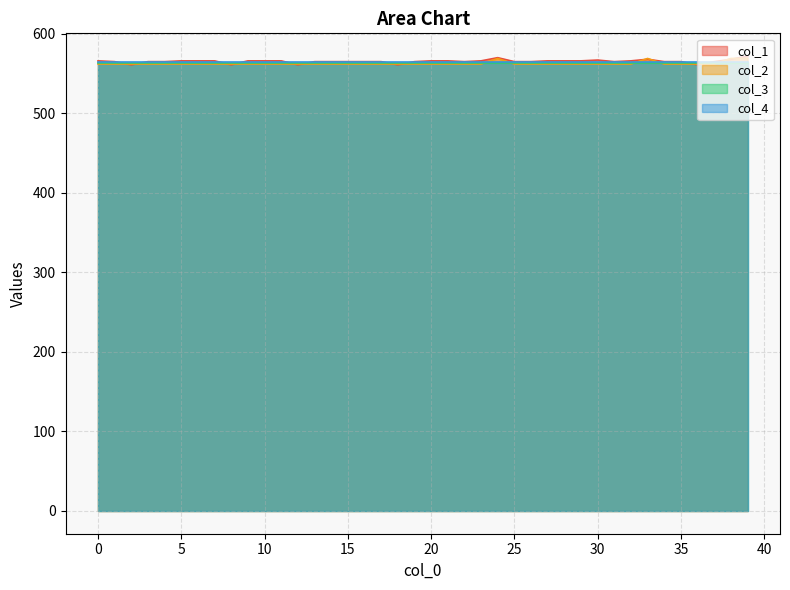

What is the maximum value shown in the chart?

572